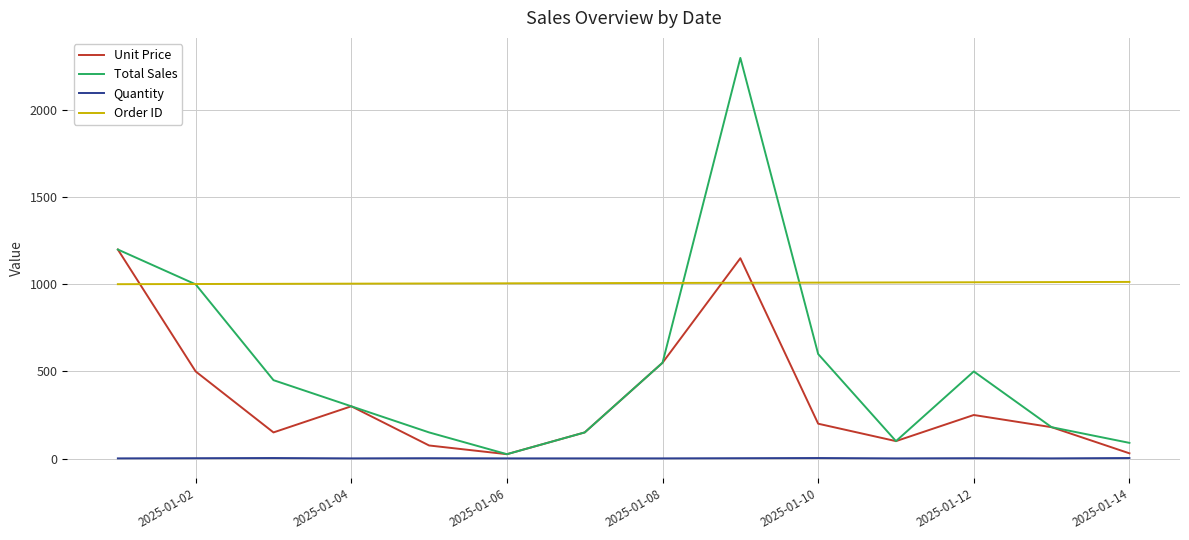

Rank the series by their maximum value, from highest to lowest.

Total Sales, Unit Price, Order ID, Quantity